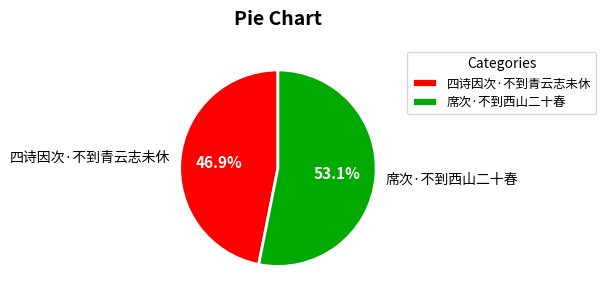

Does 四诗因次·不到青云志未休 account for over 50% of the chart?

No